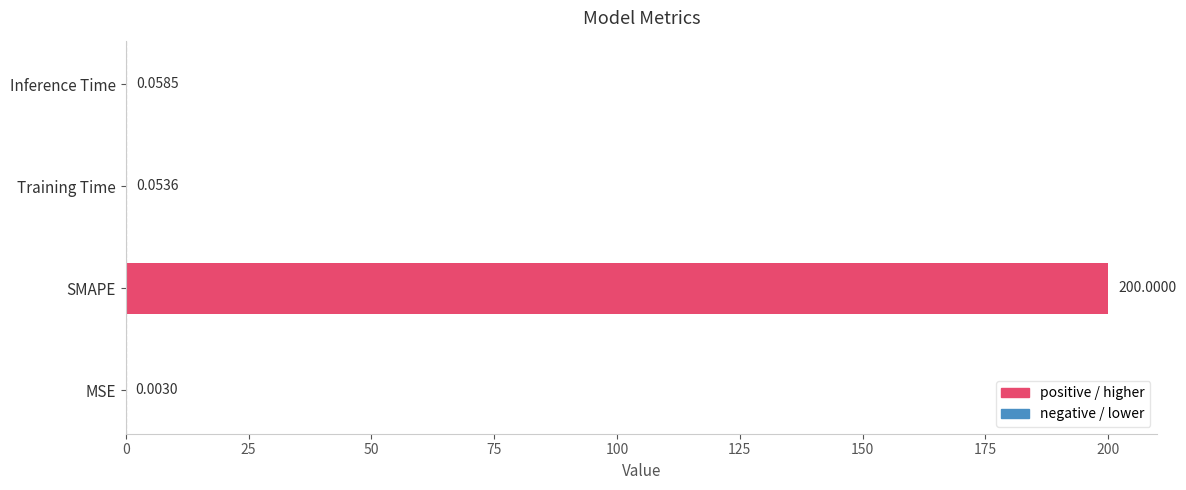

How many data points does each series have?

4